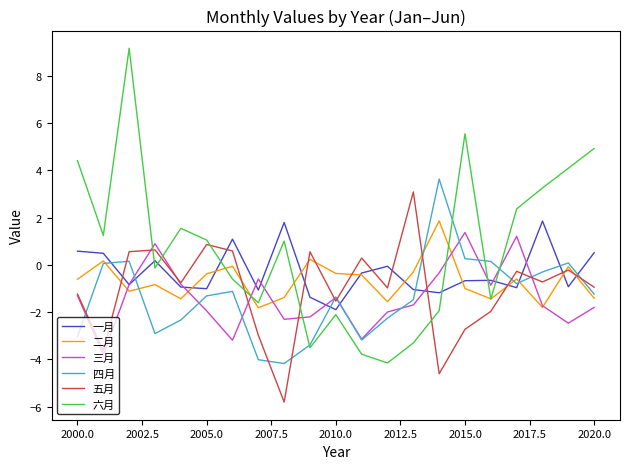

Which series ends up on top after the final intersection of 五月 and 六月?

六月